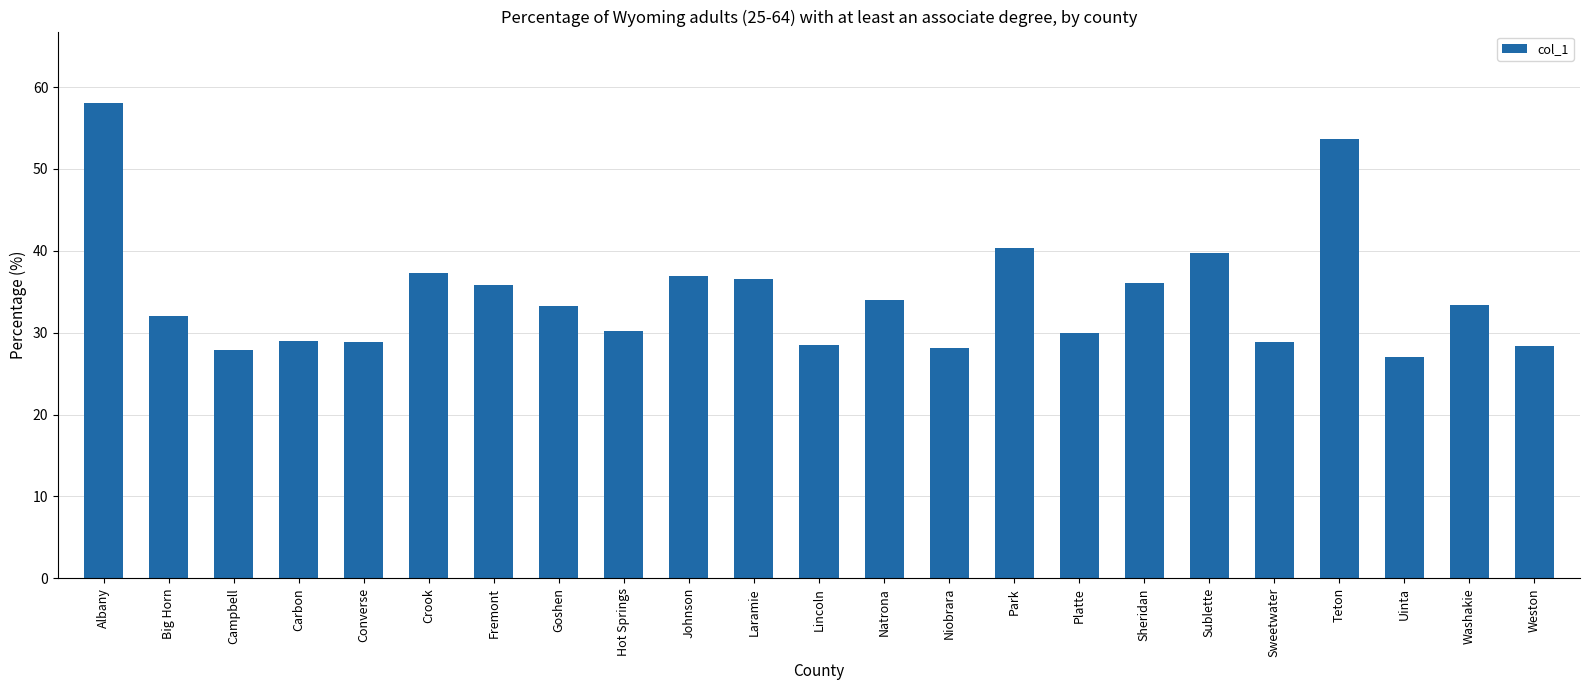

What is the smallest value displayed?

27.0